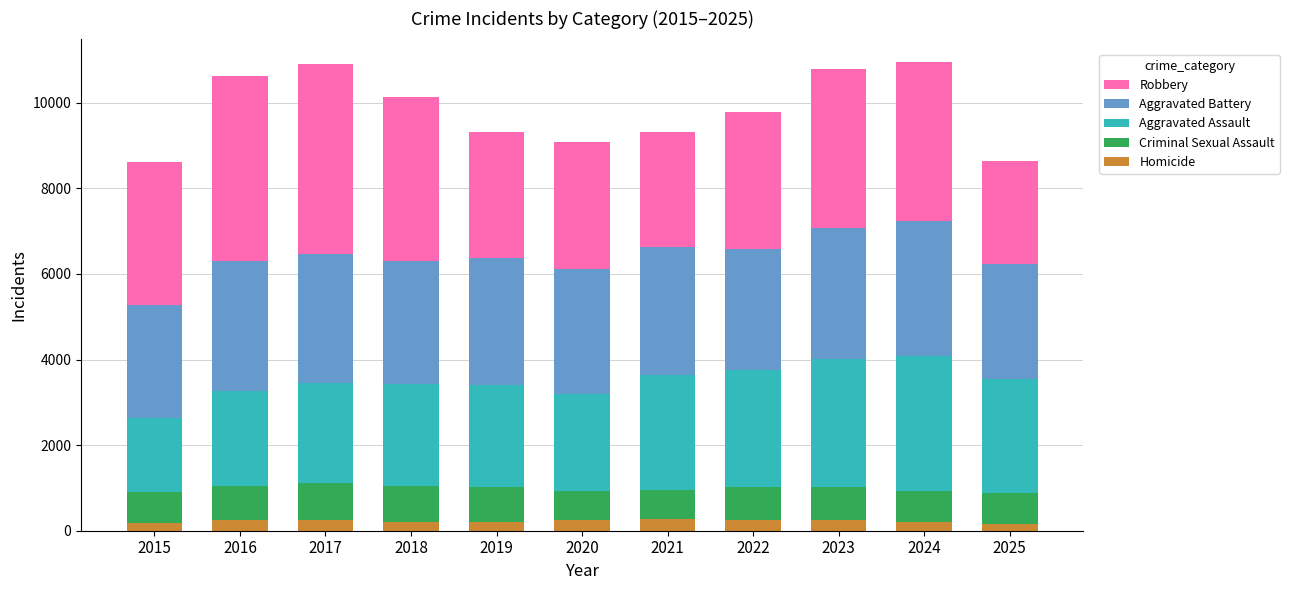

What is the total value across all series at 2022?

9777